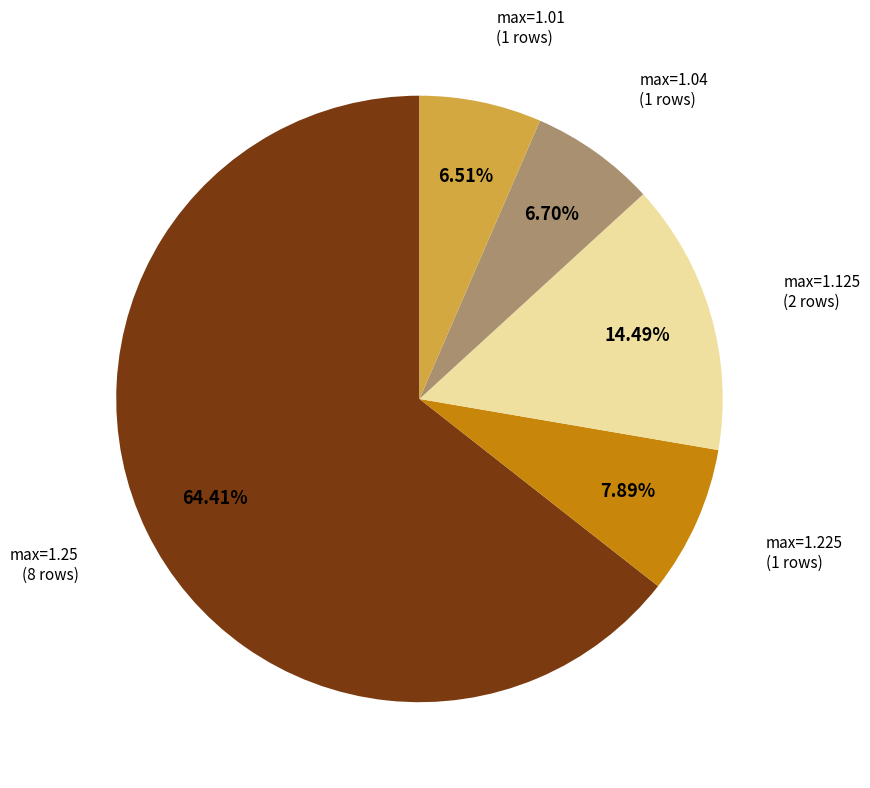

Does any single category account for the majority?

Yes